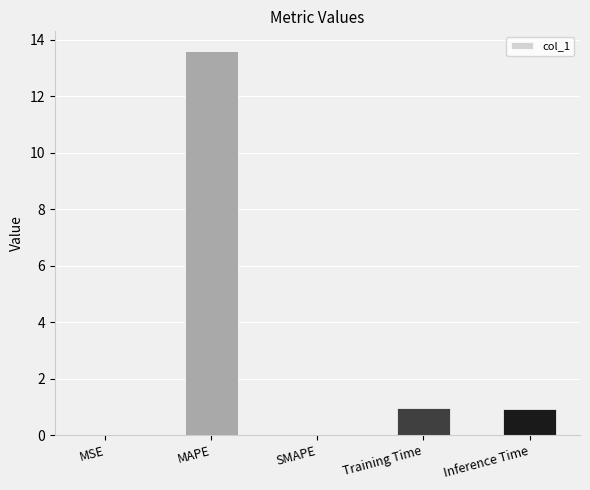

What value does the data have at MAPE?

13.6